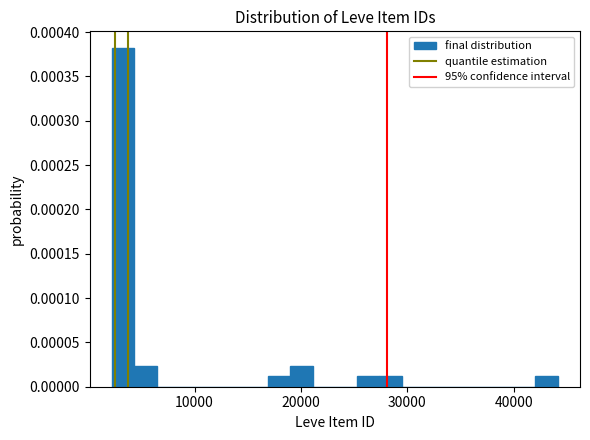

Read against the x-axis, roughly where is the centre of the tallest bar?

3000